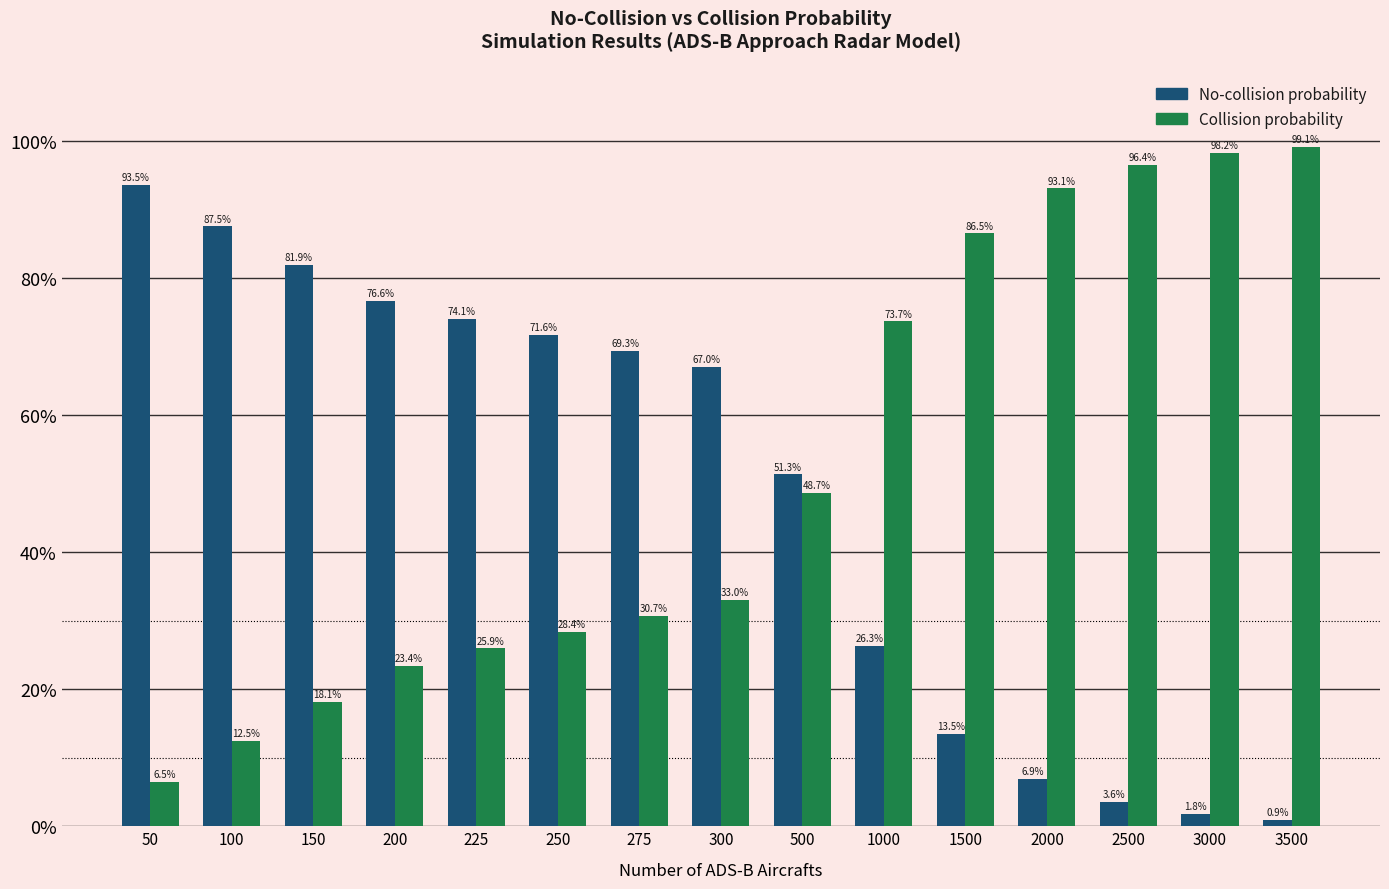

Which label corresponds to the smallest value in the chart?

3500